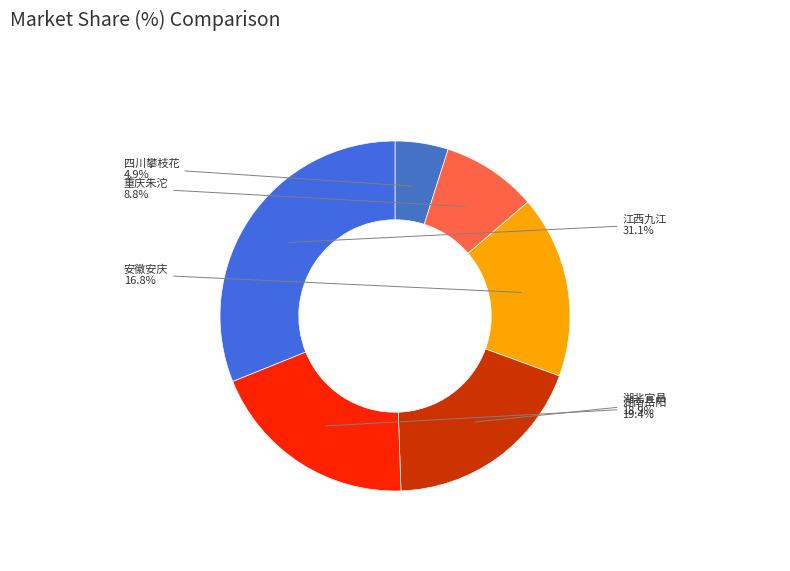

Rank the categories by value from lowest to highest.

四川攀枝花, 重庆朱沱, 安徽安庆, 湖北宜昌, 湖南岳阳, 江西九江